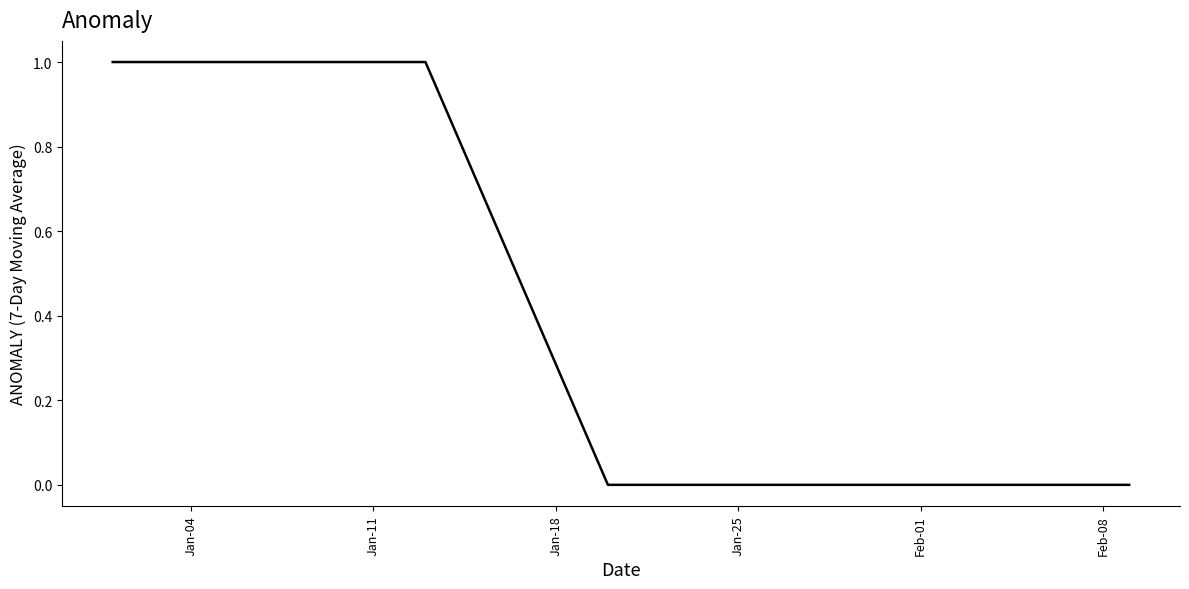

What is the difference between the maximum and minimum values?

1.0